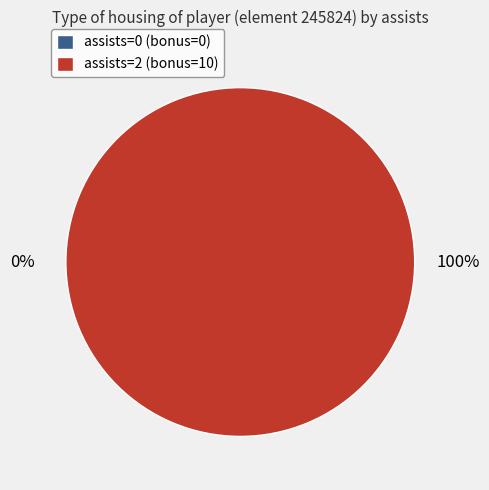

Between assists=0 and assists=2, which is larger?

assists=2